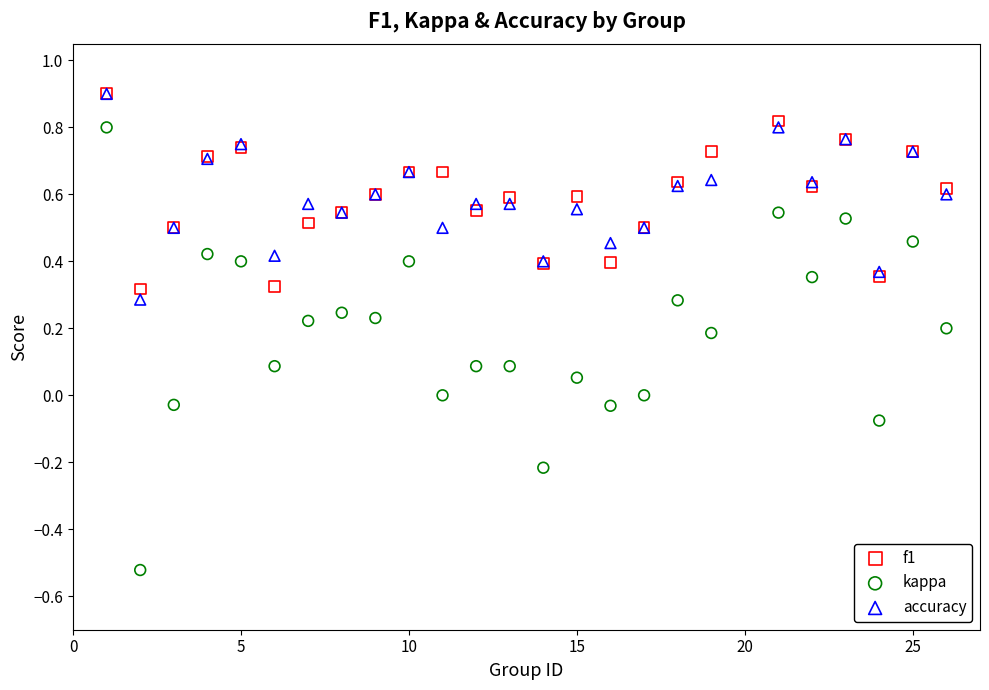

What are all the series names shown in the legend?

f1, kappa, accuracy